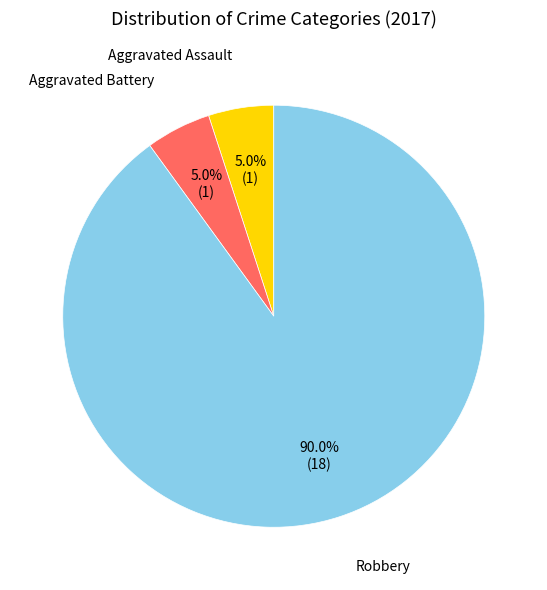

Is there any slice that represents more than half of the pie?

Yes